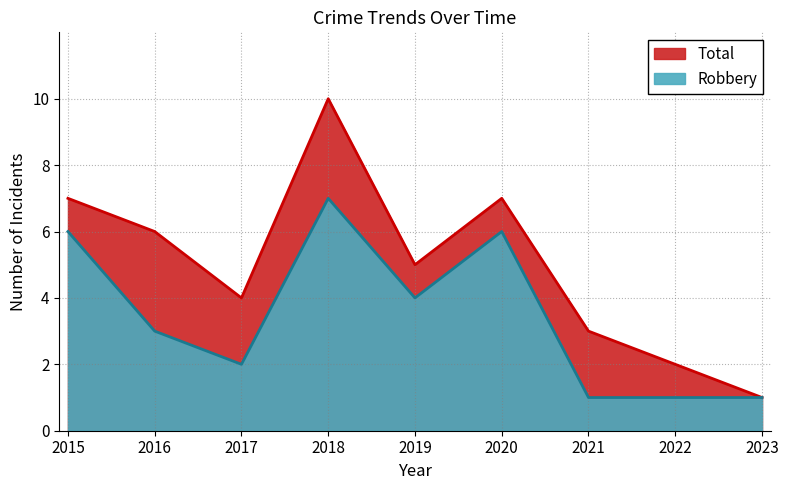

True or false: Robbery and Total cross at least once.

False